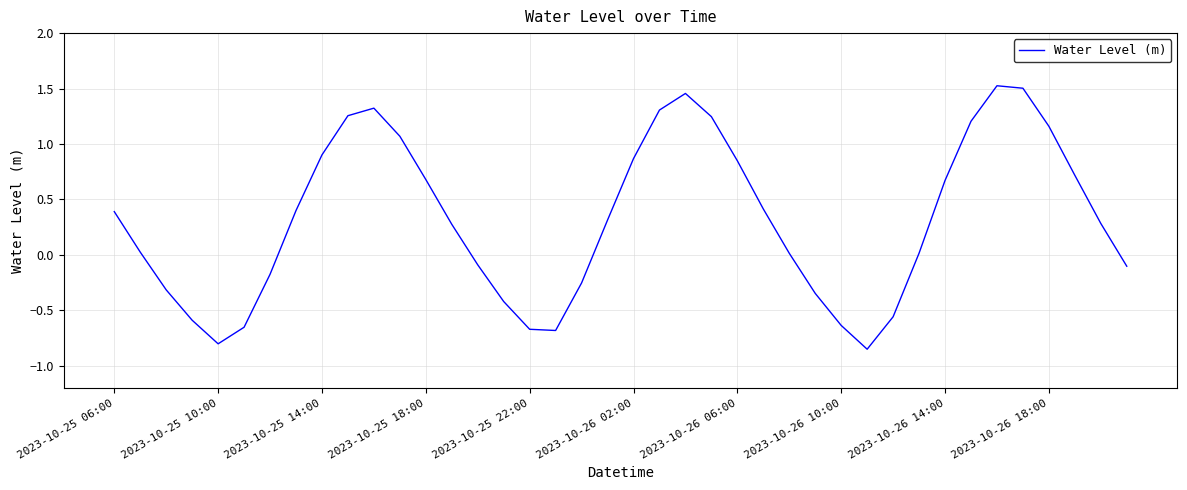

The chart shows a value of -0.8 at 2023-10-25 10:00. True or false?

True